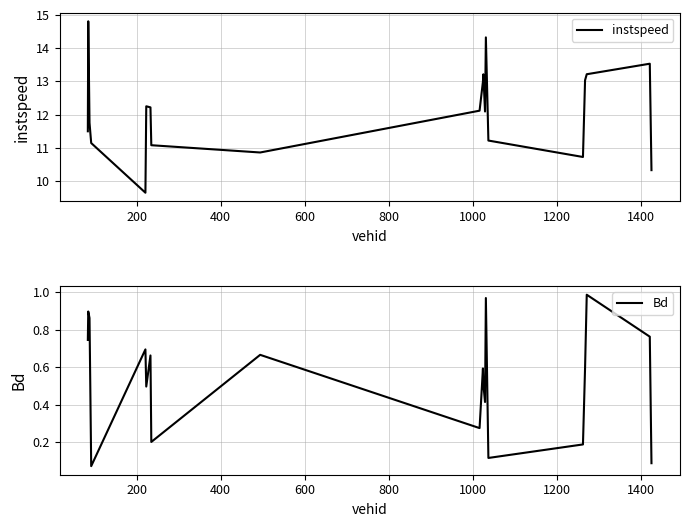

How many lines are shown in the chart?

2